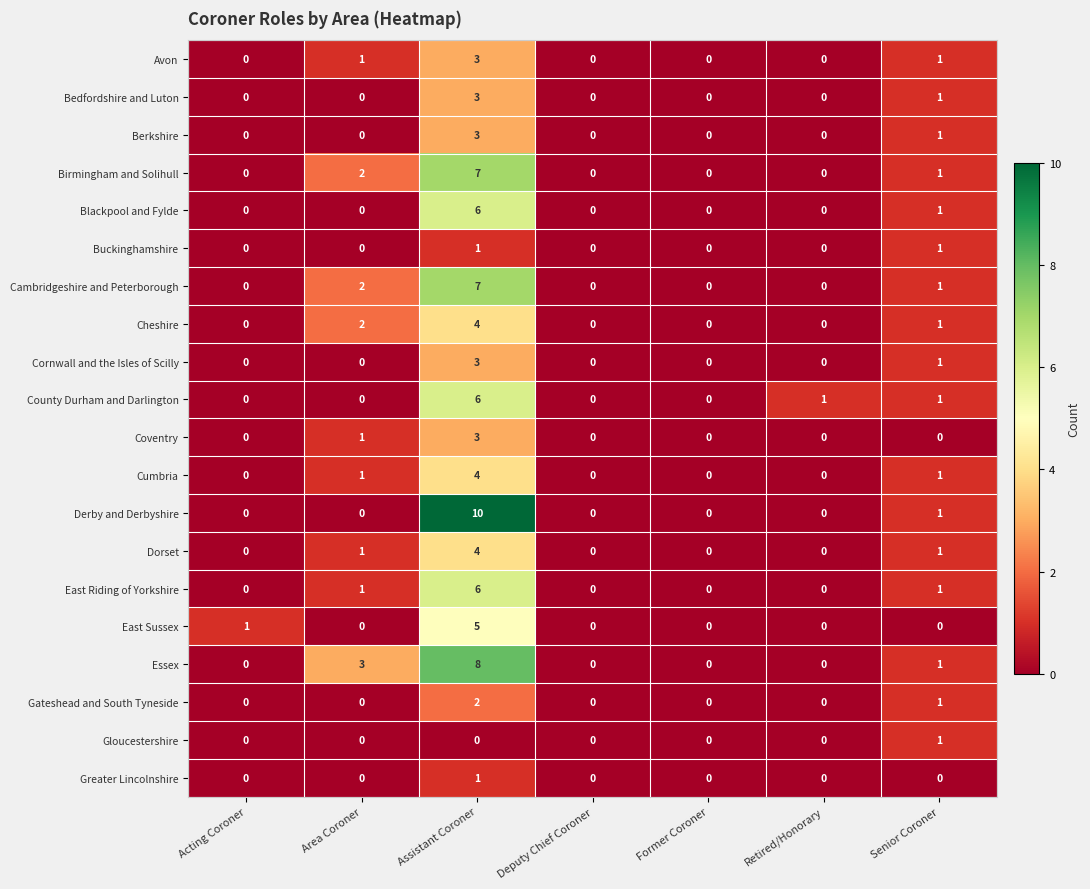

Which series has the largest total across all categories?

Essex